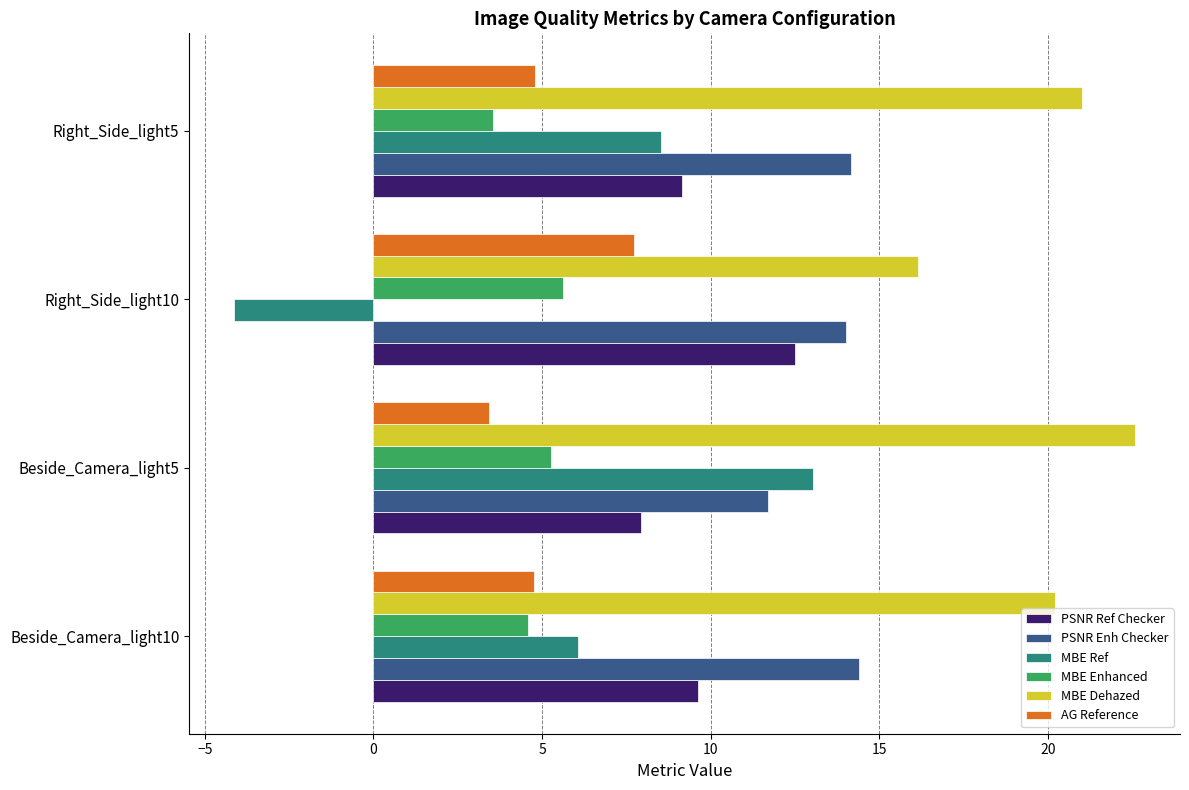

At how many categories does at least one series exceed 4?

4